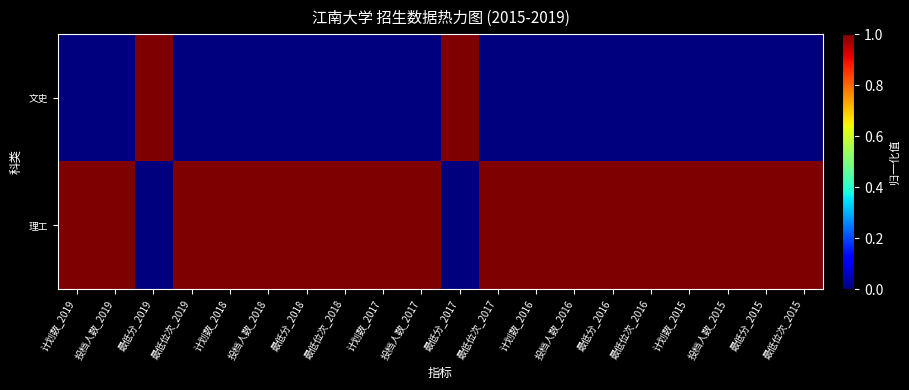

Count the number of data series in this chart.

2